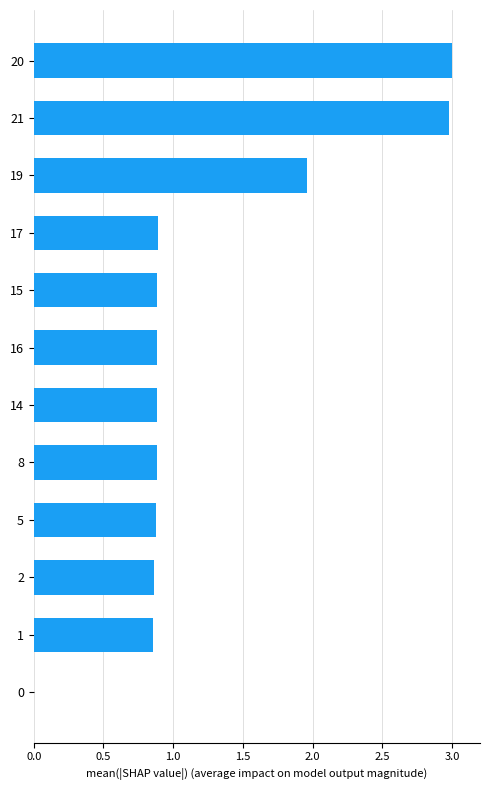

What is the sum of the values at 16 and 15?

1.8